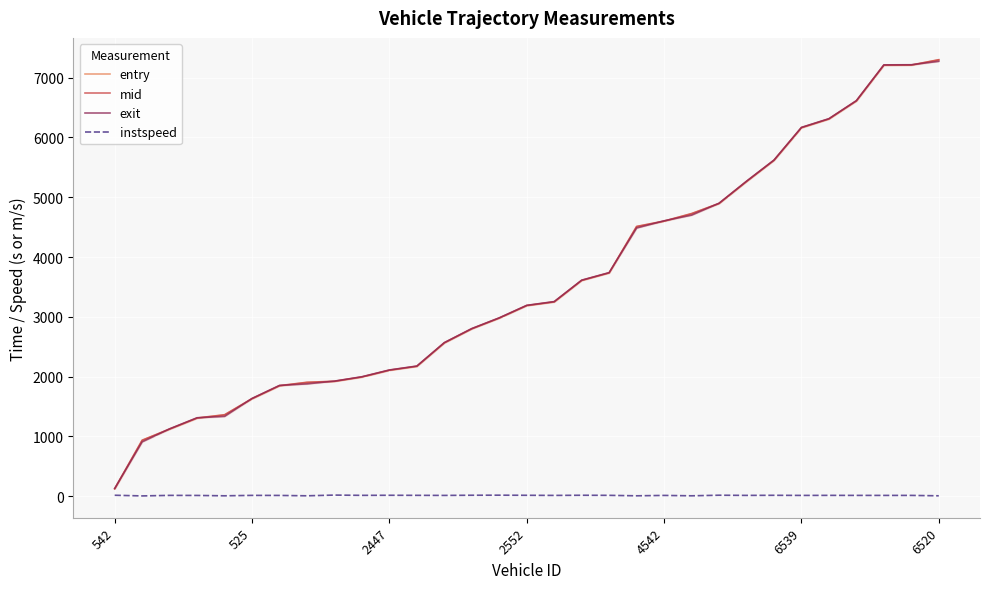

The instspeed series shows 12.0 at 525. True or false?

True